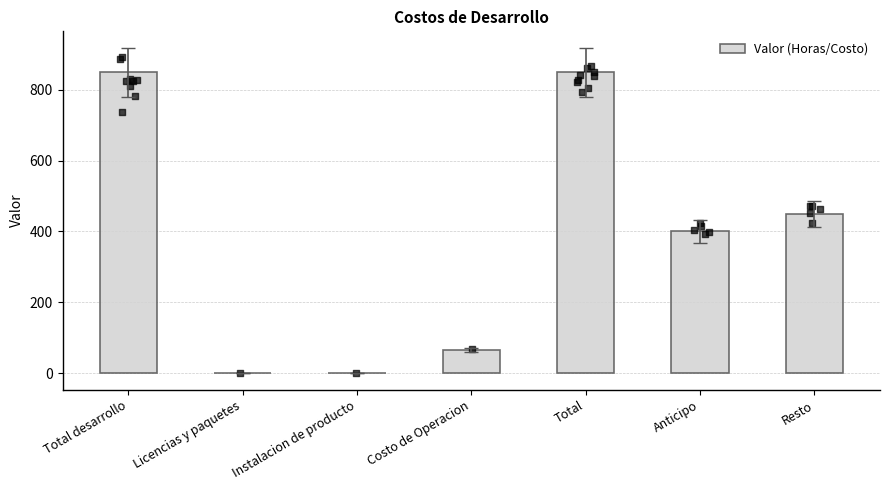

Approximately how many times larger is the value at Total desarrollo compared to Costo de Operacion?

12.9